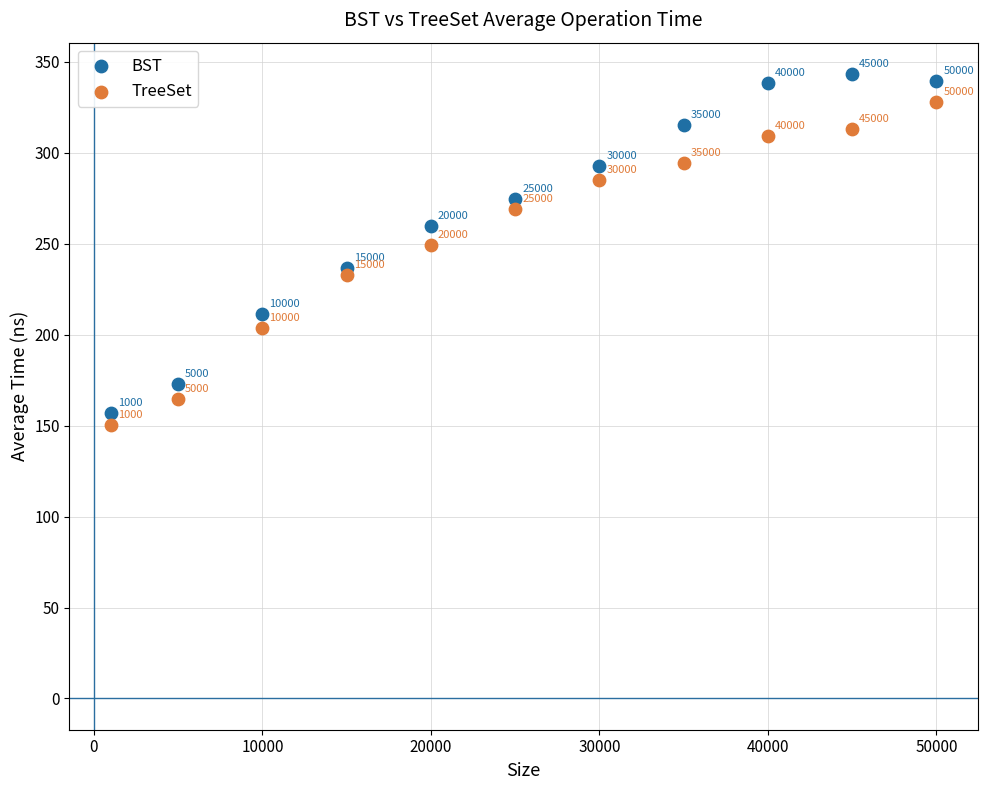

In the TreeSet series, what Y value is closest to 238?

233.0